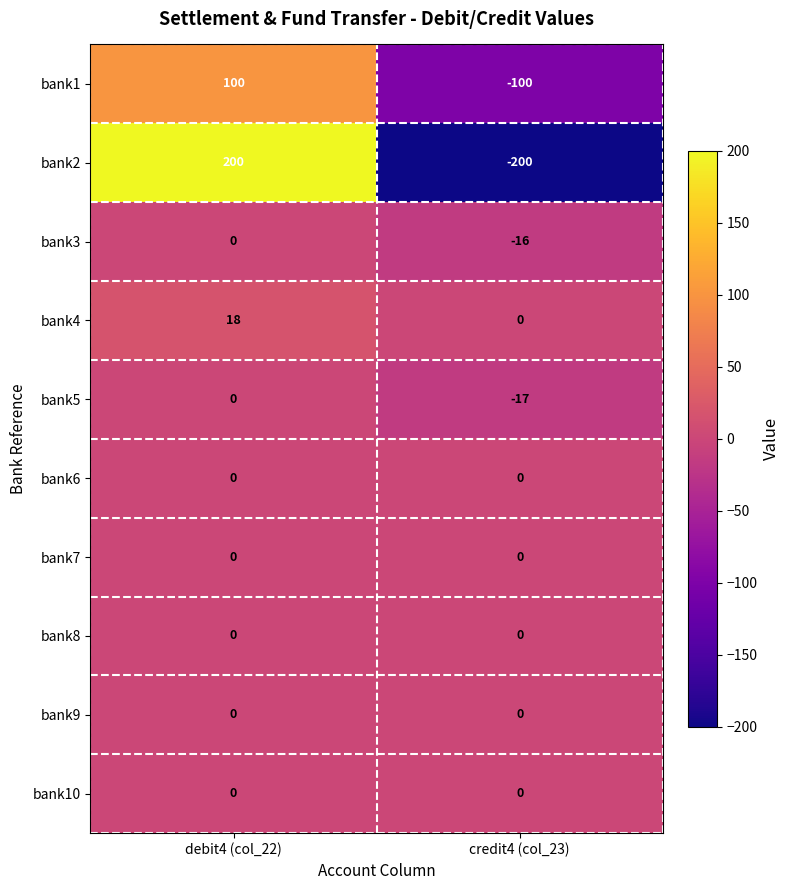

Reading right to left, extract all data points from this chart.

bank1: -100	100
bank2: -200	200
bank3: -16	0
bank4: 0	18
bank5: -17	0
bank6: 0	0
bank7: 0	0
bank8: 0	0
bank9: 0	0
bank10: 0	0